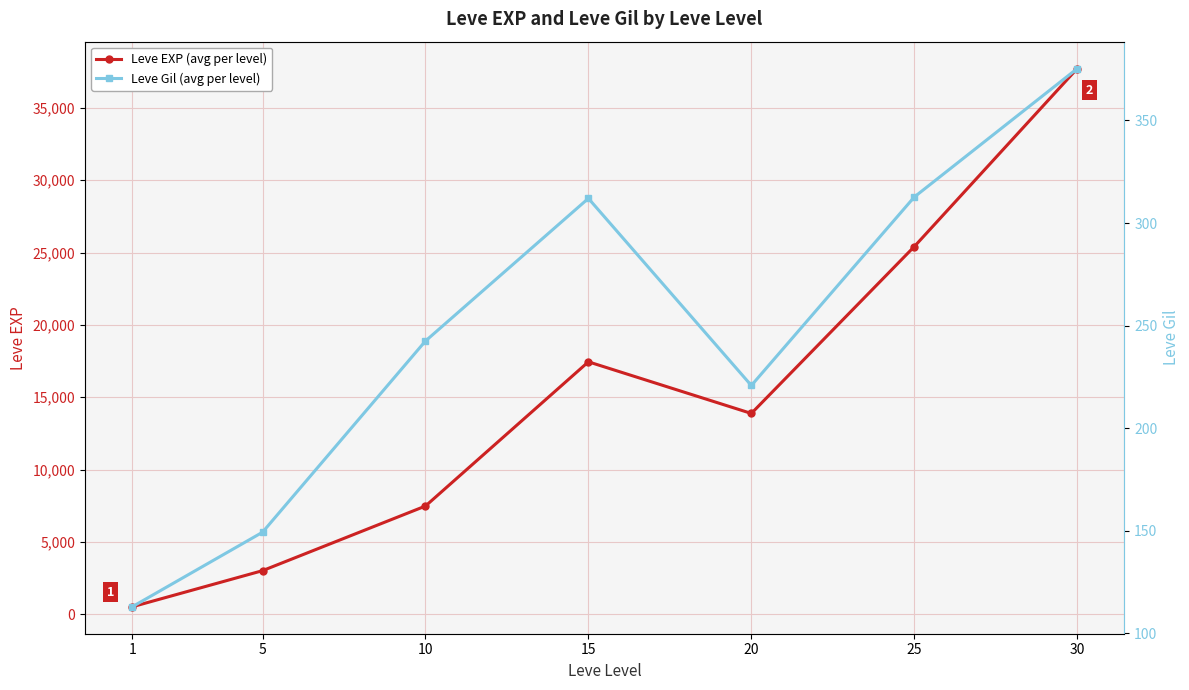

True or false: Leve EXP (avg per level) has more than 1 points higher than both neighbors.

False